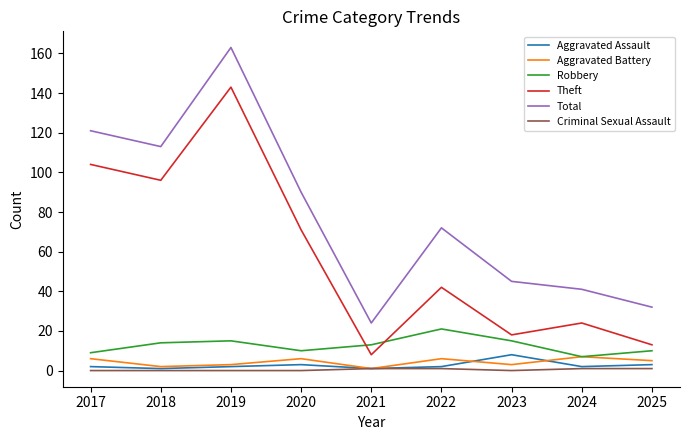

Does the chart display data point markers on the line(s)?

No